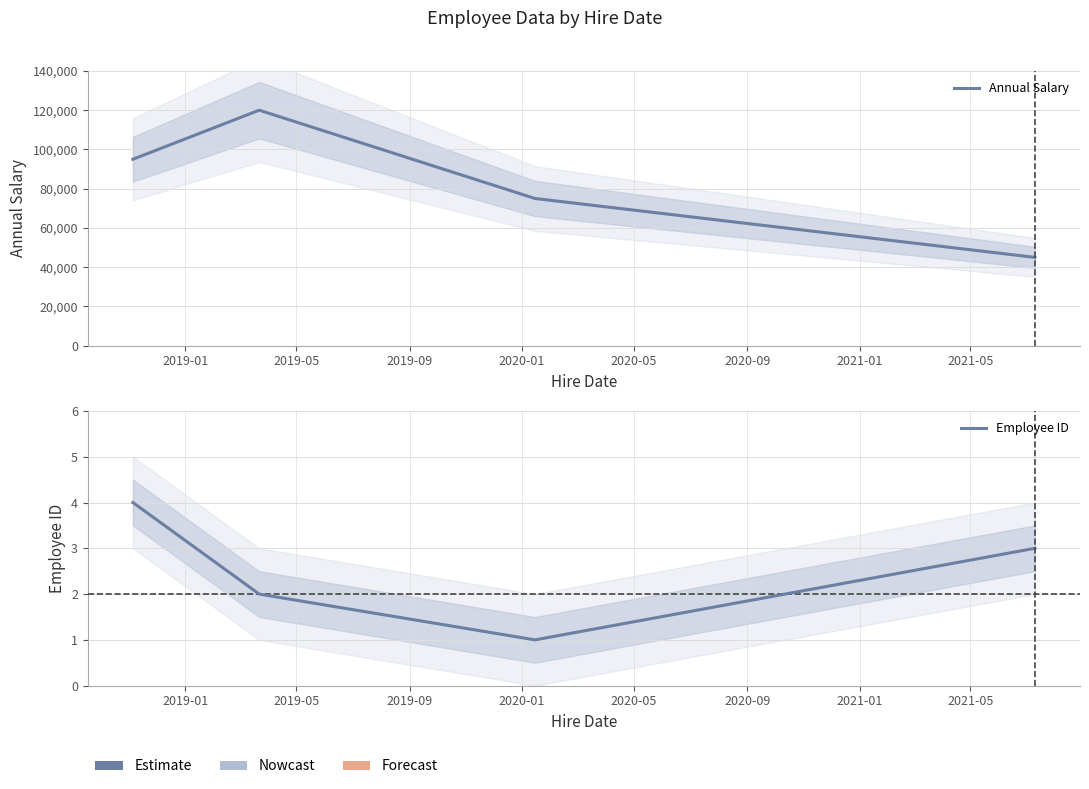

True or false: Employee ID has more than 0 interior local peaks.

False